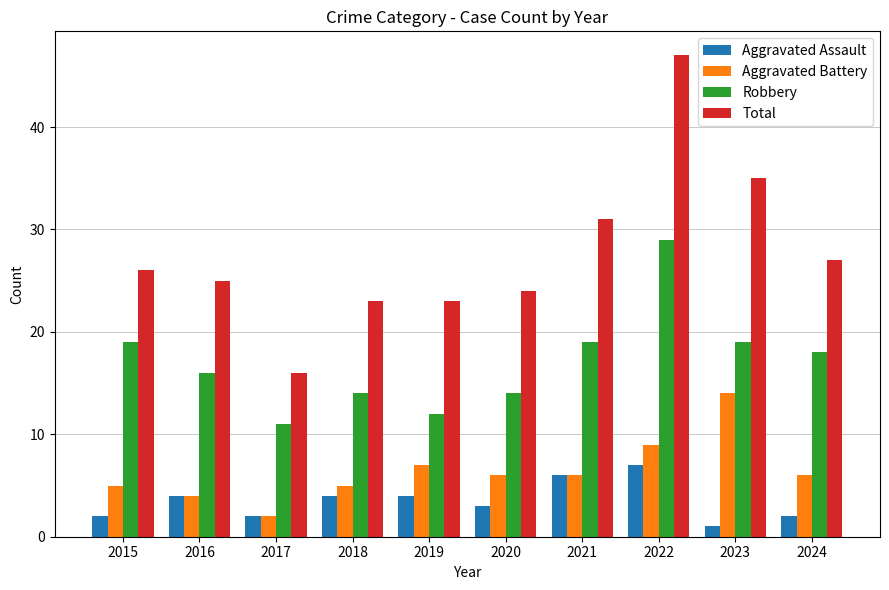

What are all the series names shown in the legend?

Aggravated Assault, Aggravated Battery, Robbery, Total